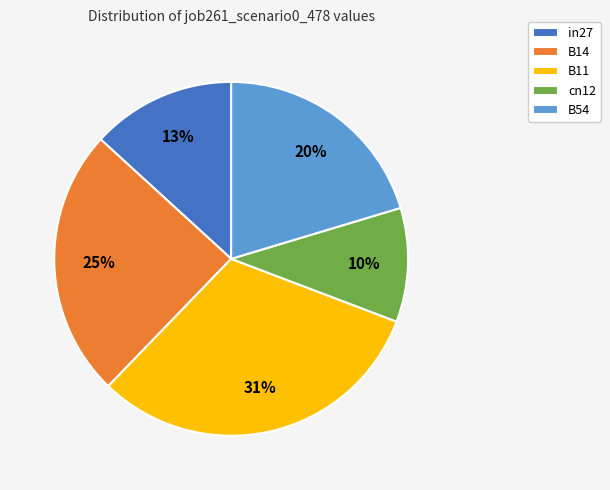

The cn12 slice represents 10% of the pie. True or false?

True